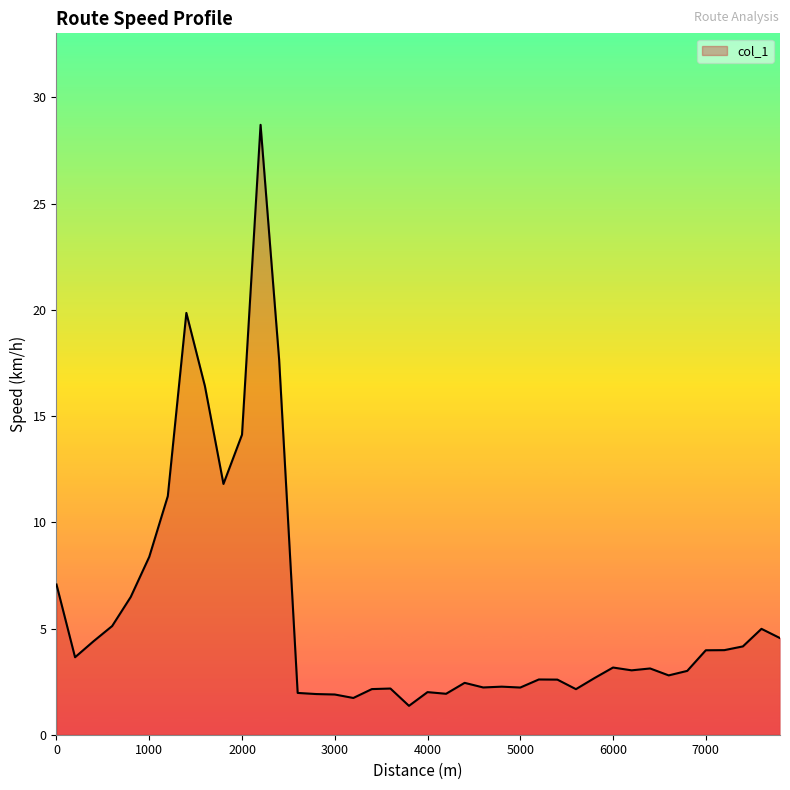

What is the greatest value displayed?

28.7